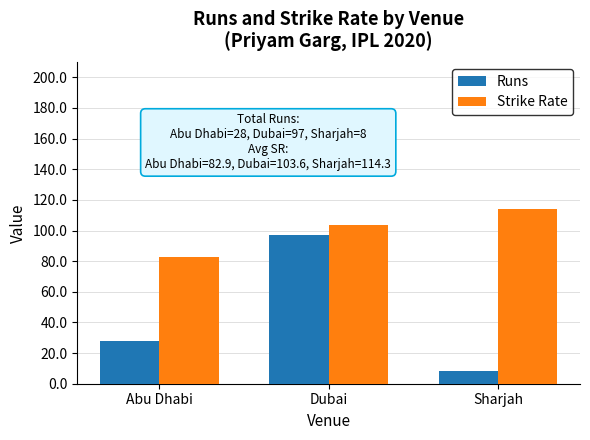

What is the maximum value for Strike Rate?

114.3